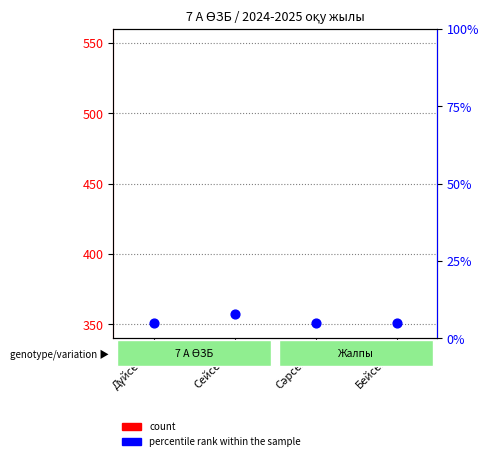

Which series has the widest spread of Y values?

percentile rank within the sample